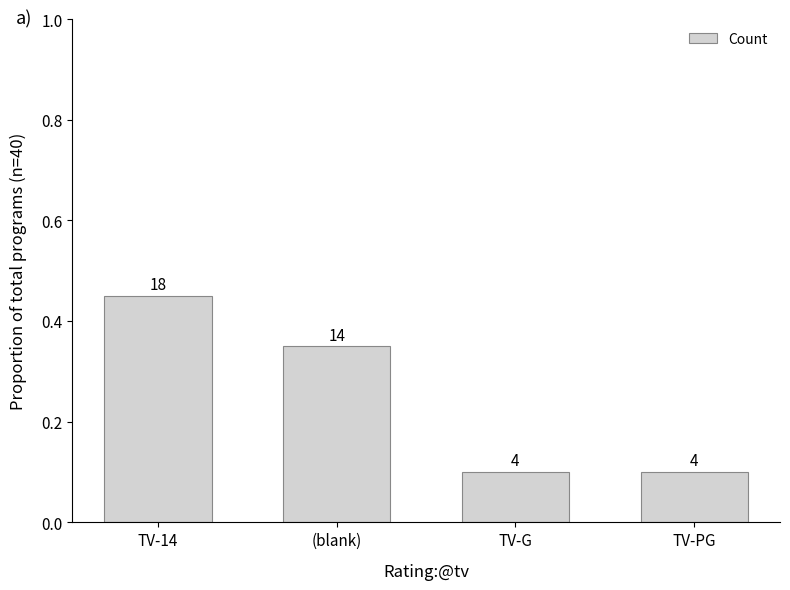

What is the average value?

0.2